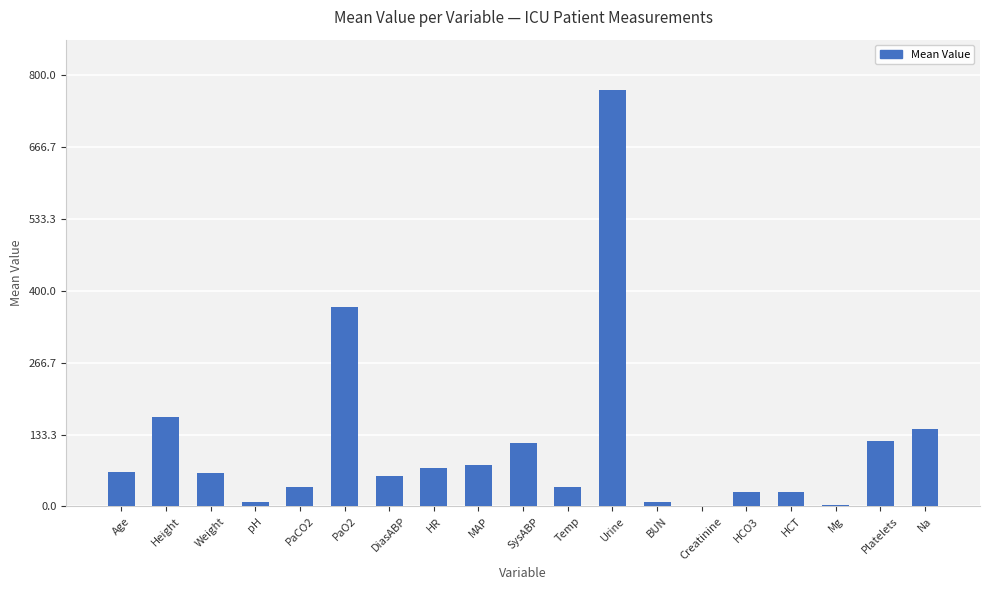

At which label is the value closest to 386?

PaO2